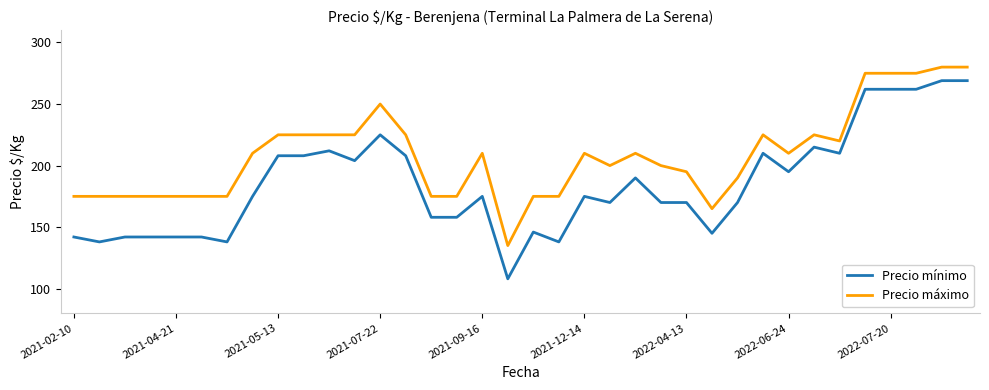

List the series in order of their peak value, highest first.

Precio máximo, Precio mínimo